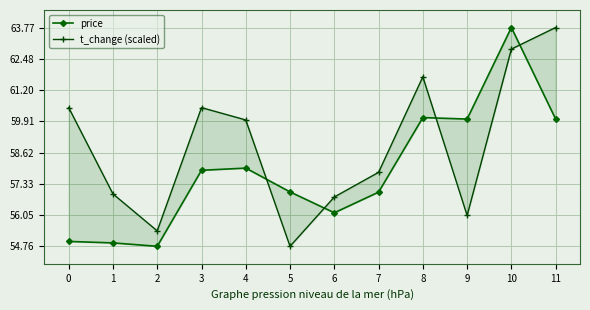

True or false: t_change (scaled) has more than 1 points higher than both neighbors.

True